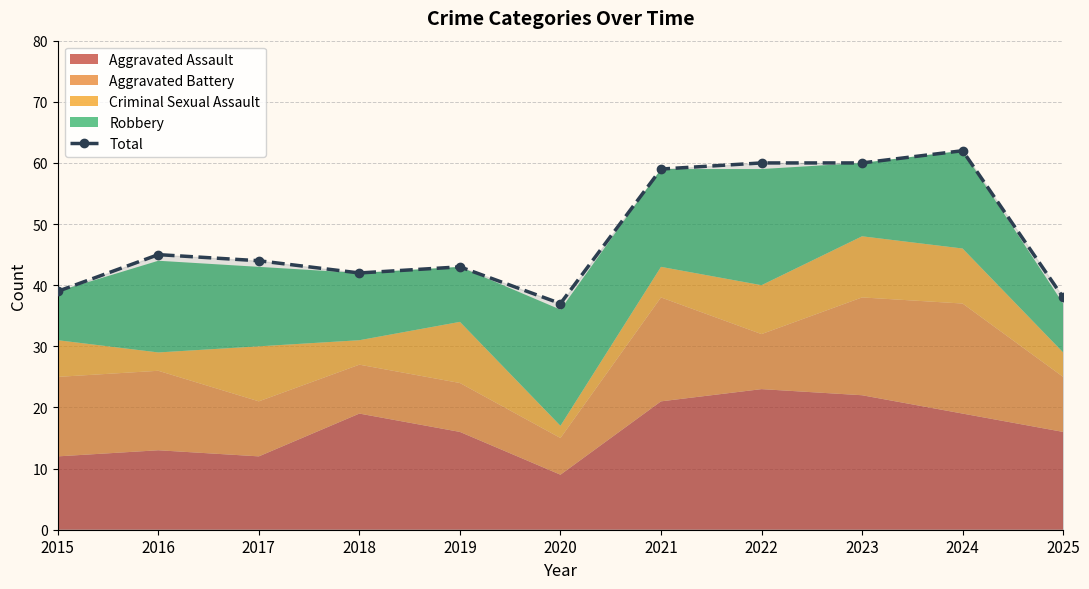

Which category has the highest value across all series?

2024